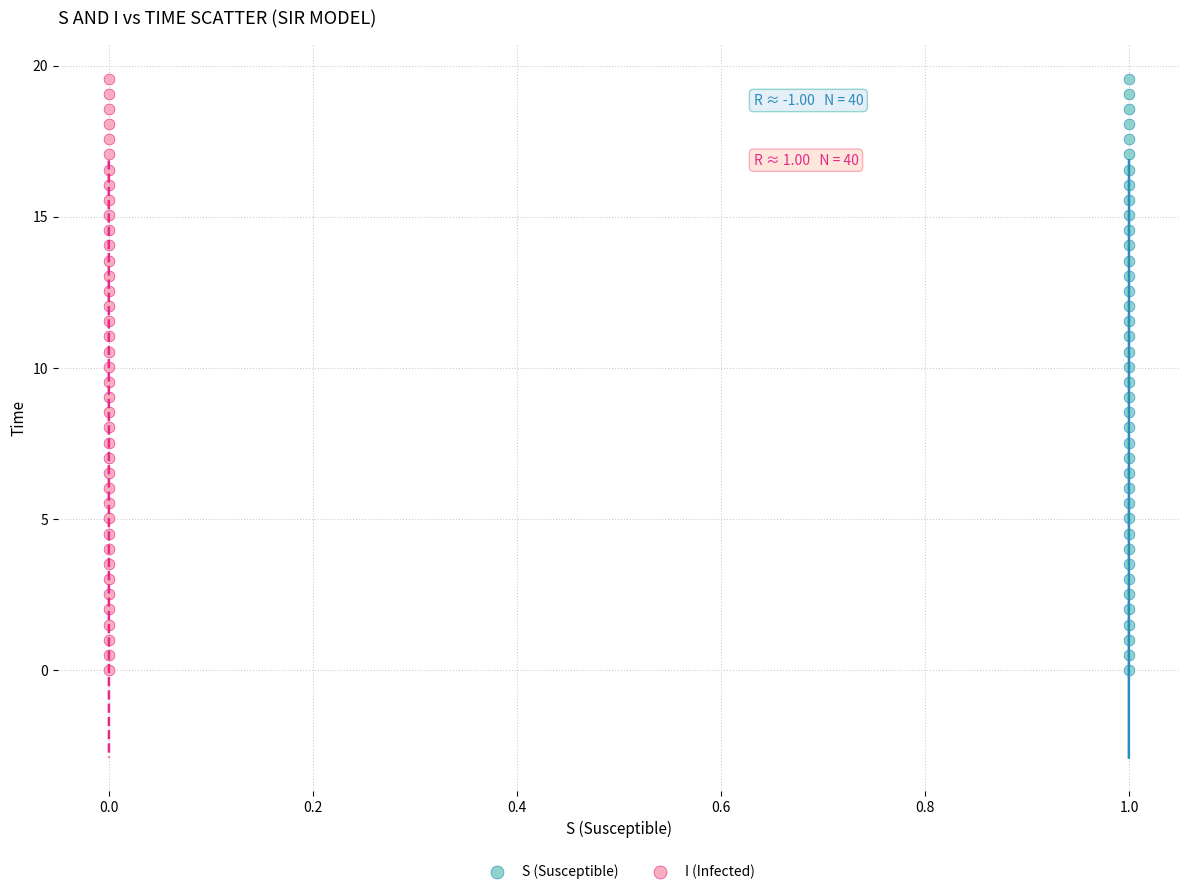

What are all the series names shown in the legend?

S (Susceptible), I (Infected)